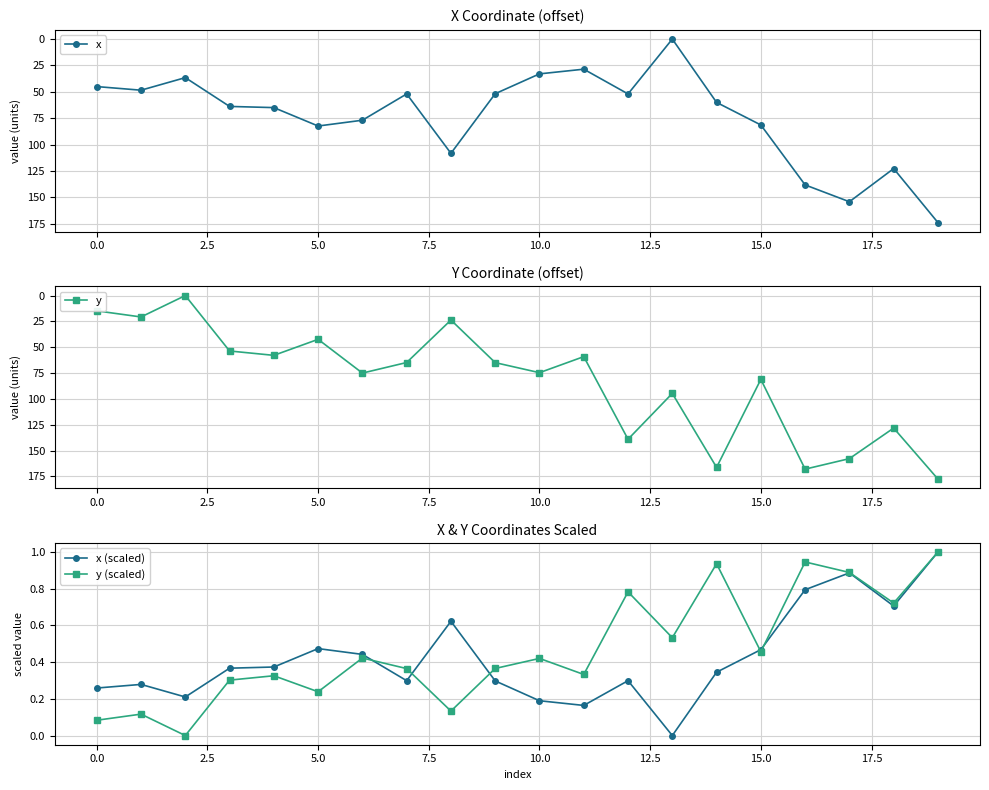

Reading left to right, what are all the values shown in this chart?

x: 45.0	48.4	36.5	63.8	64.9	82.4	76.9	52.0	108.2	51.8	33.0	28.5	52.0	0.0	60.0	81.4	138.2	154.1	122.7	173.9
y: 14.8	20.7	0.0	53.7	57.9	42.4	75.0	64.8	23.7	64.9	74.7	59.1	139.1	94.7	166.3	81.1	168.0	157.9	128.3	177.6
x (scaled): 0.3	0.3	0.2	0.4	0.4	0.5	0.4	0.3	0.6	0.3	0.2	0.2	0.3	0.0	0.3	0.5	0.8	0.9	0.7	1.0
y (scaled): 0.1	0.1	0.0	0.3	0.3	0.2	0.4	0.4	0.1	0.4	0.4	0.3	0.8	0.5	0.9	0.5	0.9	0.9	0.7	1.0